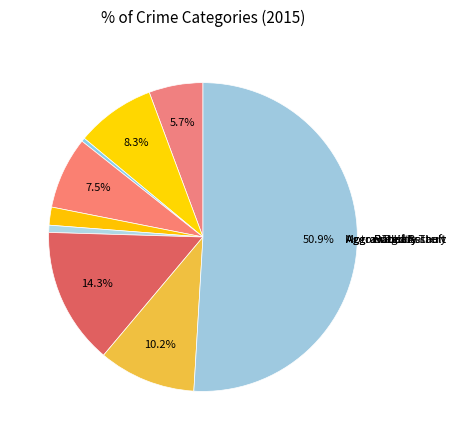

To the nearest percent, what is the average slice percentage?

11%